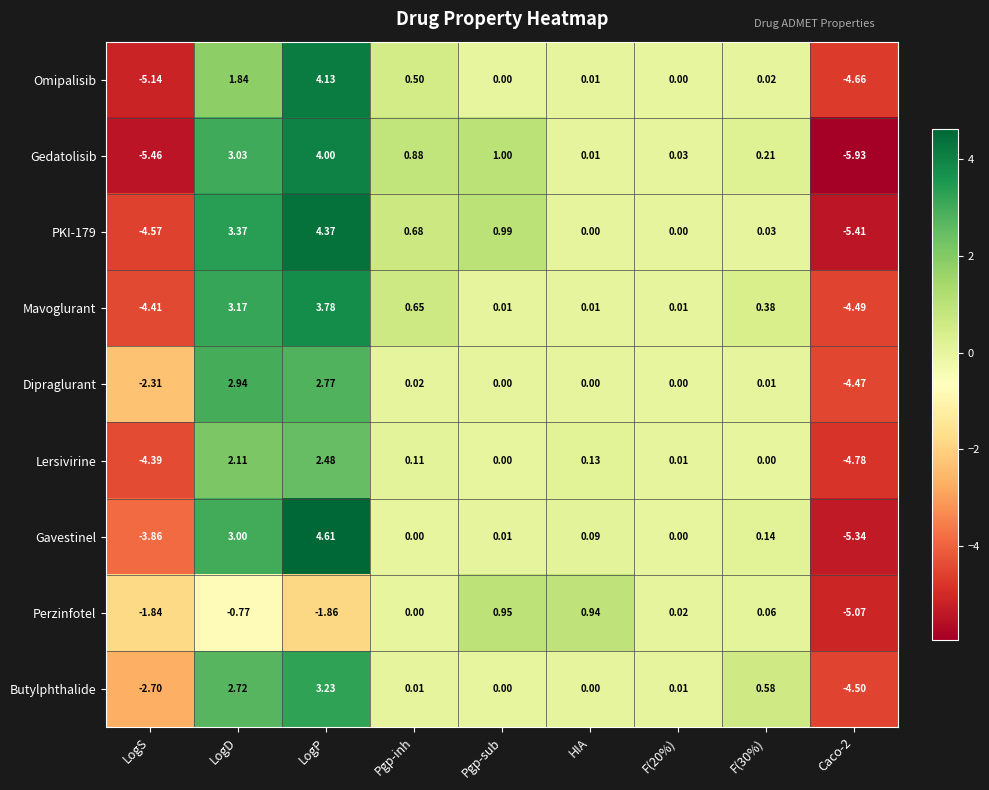

Which series has the widest spread of values?

Gavestinel